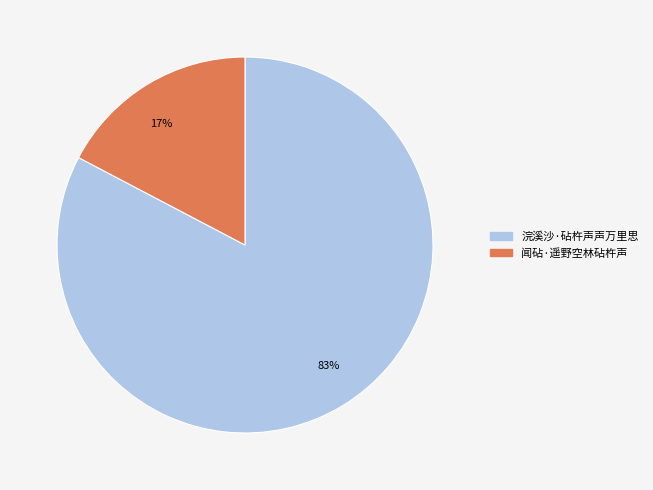

To the nearest percent, what is the combined percentage of 闻砧·遥野空林砧杵声 and 浣溪沙·砧杵声声万里思?

100%